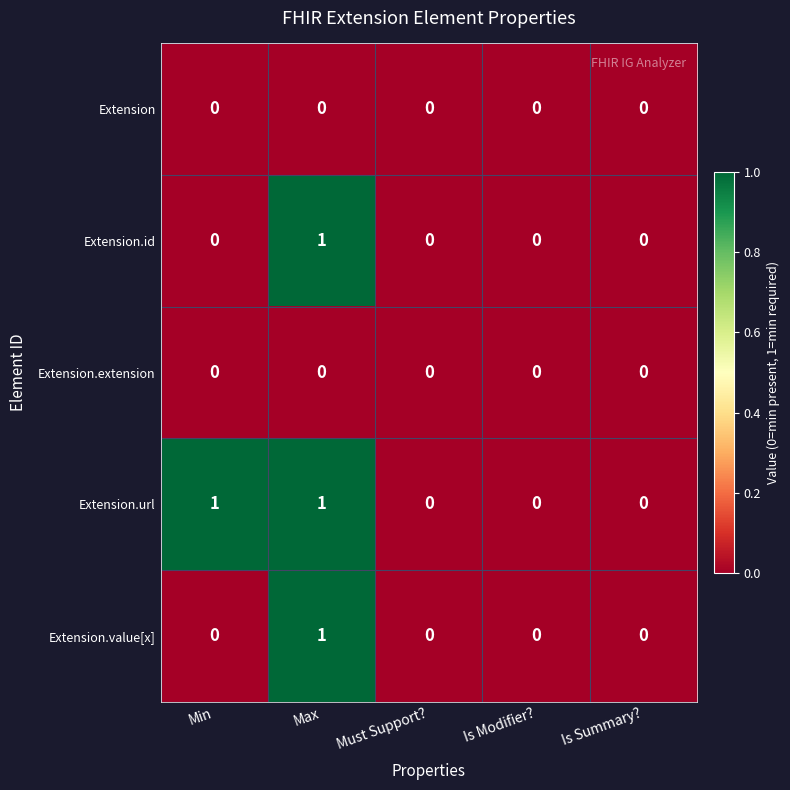

Reading right to left, list all the values displayed in this chart.

Extension: 0	0	0	0	0
Extension.id: 0	0	0	1	0
Extension.extension: 0	0	0	0	0
Extension.url: 0	0	0	1	1
Extension.value[x]: 0	0	0	1	0